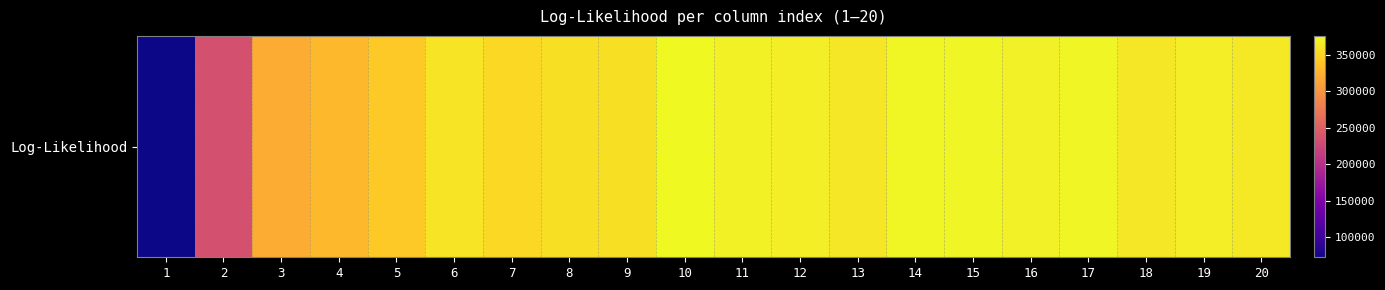

Between 18 and 20, which is larger?

20